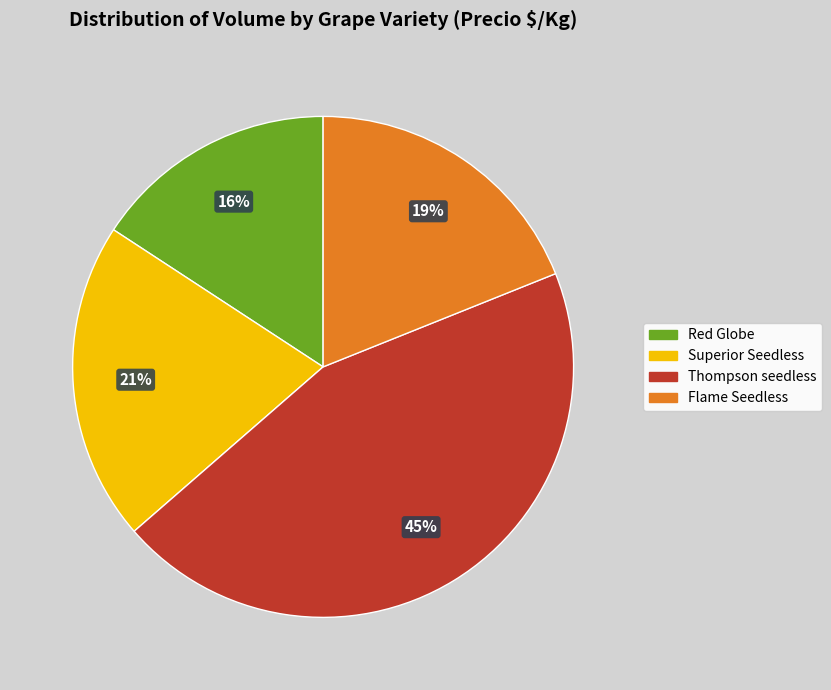

How many slices are in this pie chart?

4